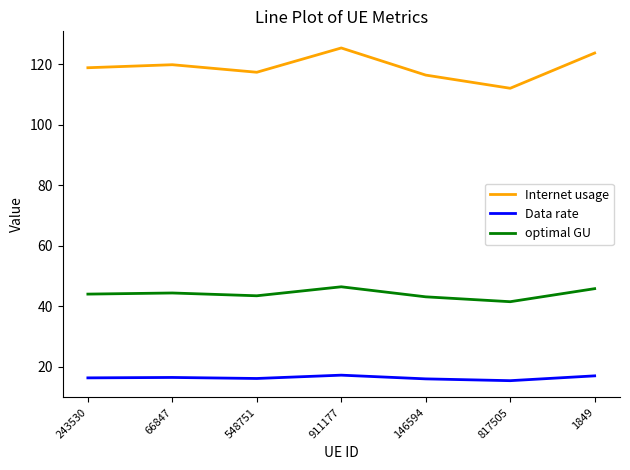

What are all the series names shown in the legend?

Internet usage, Data rate, optimal GU